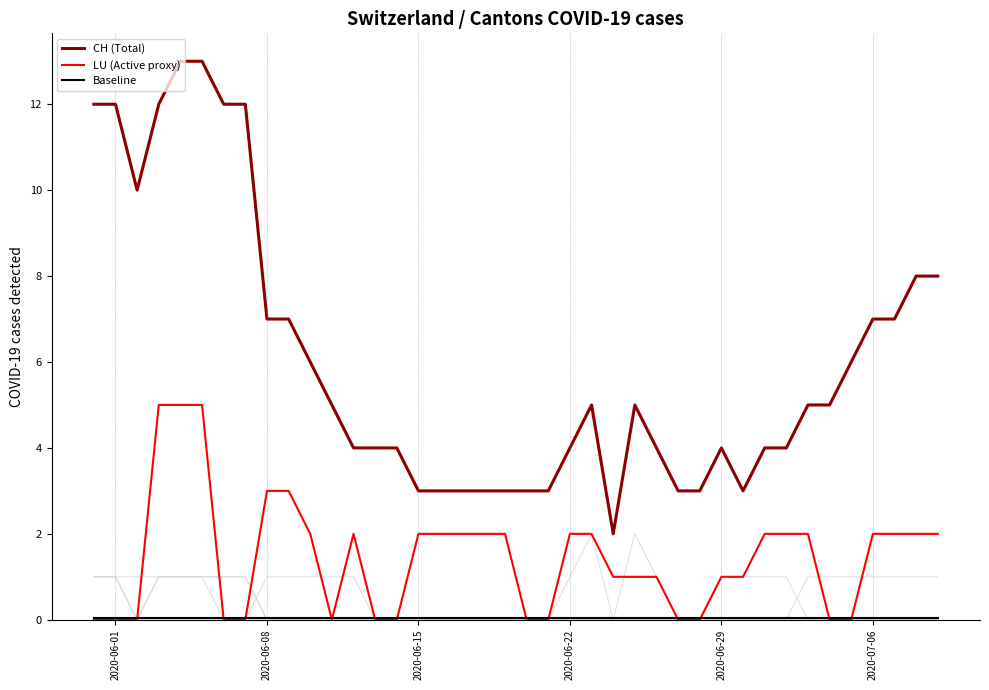

True or false: LU (Active proxy) and CH (Total) cross at least once.

False